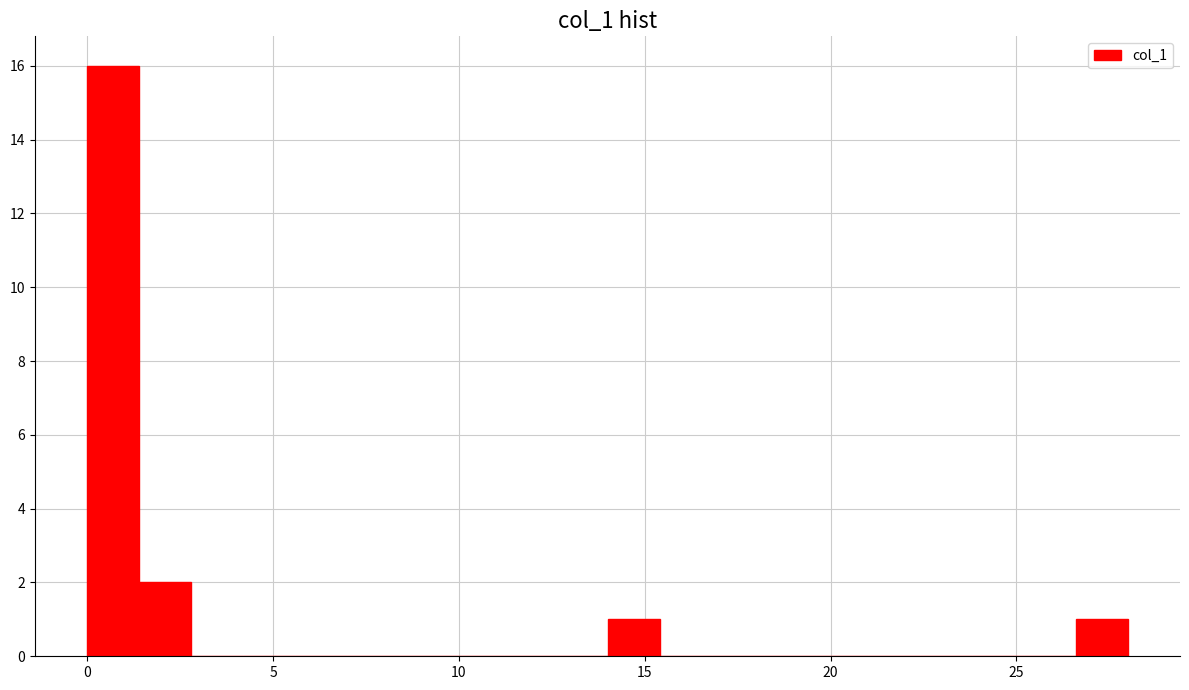

Around what value on the x-axis is the tallest bar? Give the approximate position of its centre, as read against the axis.

0.5